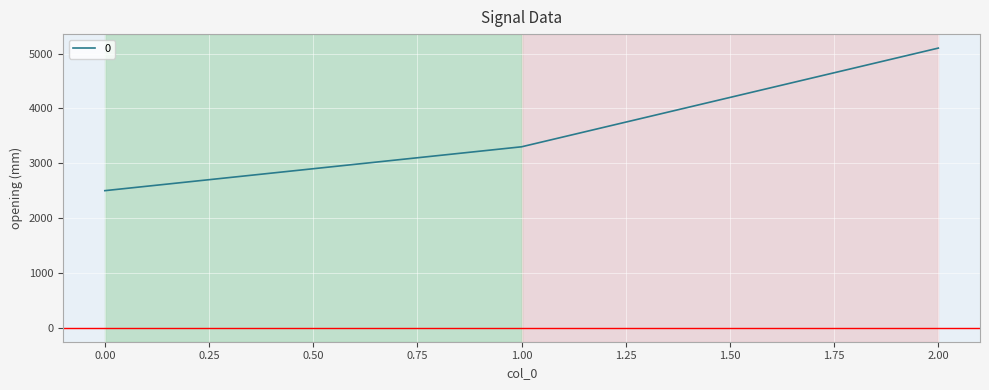

How many values are between 2500 and 5100?

3